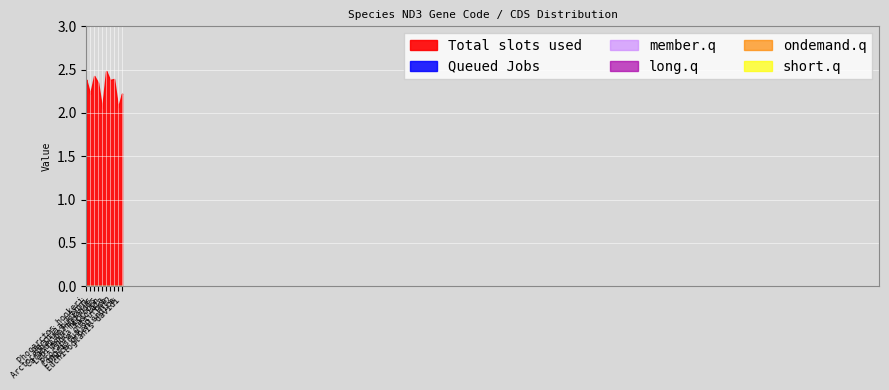

At which label is member.q closest to 0?

Phocarctos hookeri